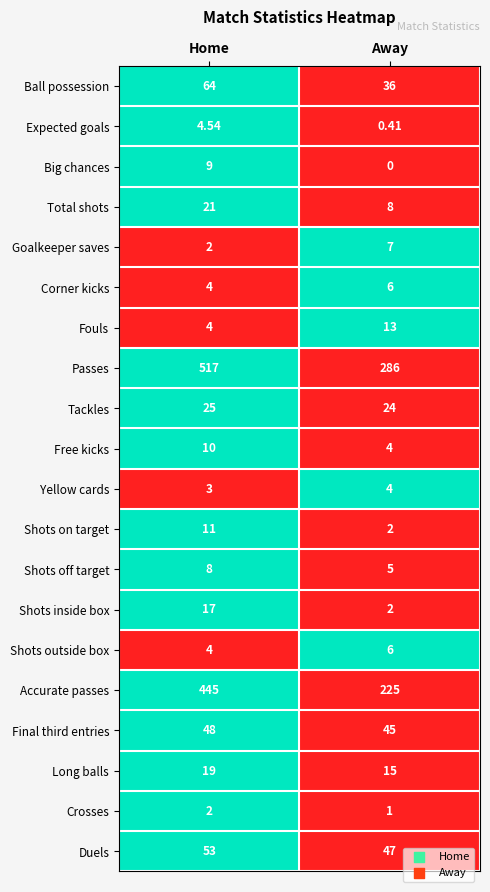

Where is Shots off target nearest to the value 6?

Away